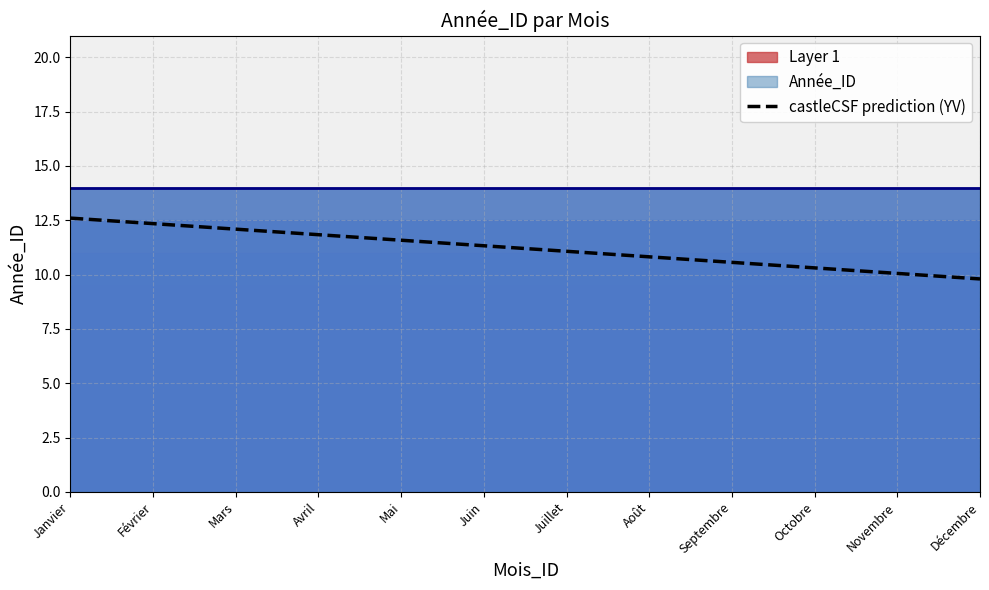

True or false: the data has more than 0 interior local peaks.

False